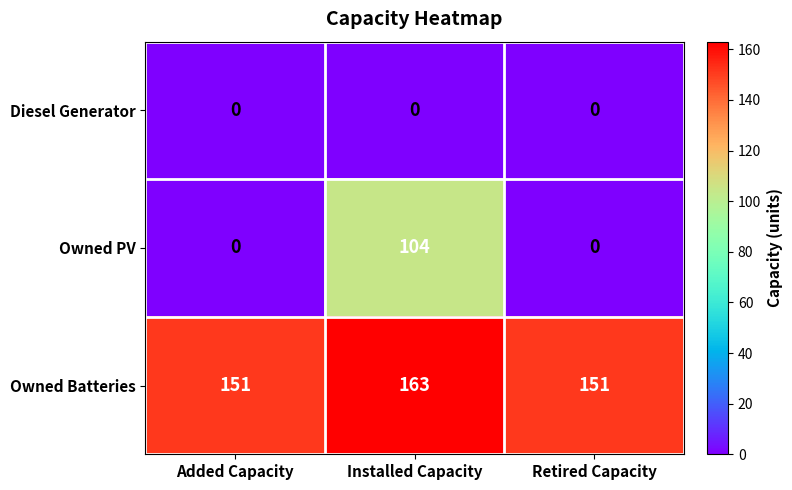

Which category has the highest value in the Owned Batteries series?

Installed Capacity